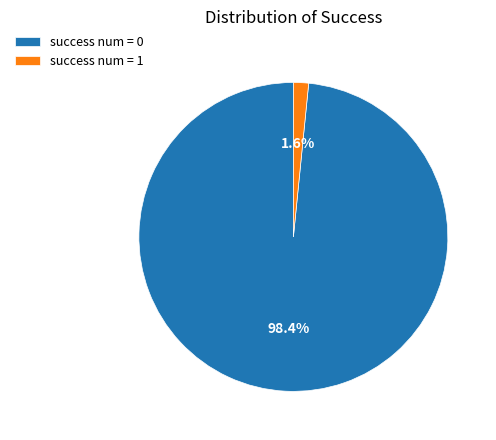

Rank the categories by value from highest to lowest.

success num = 0, success num = 1